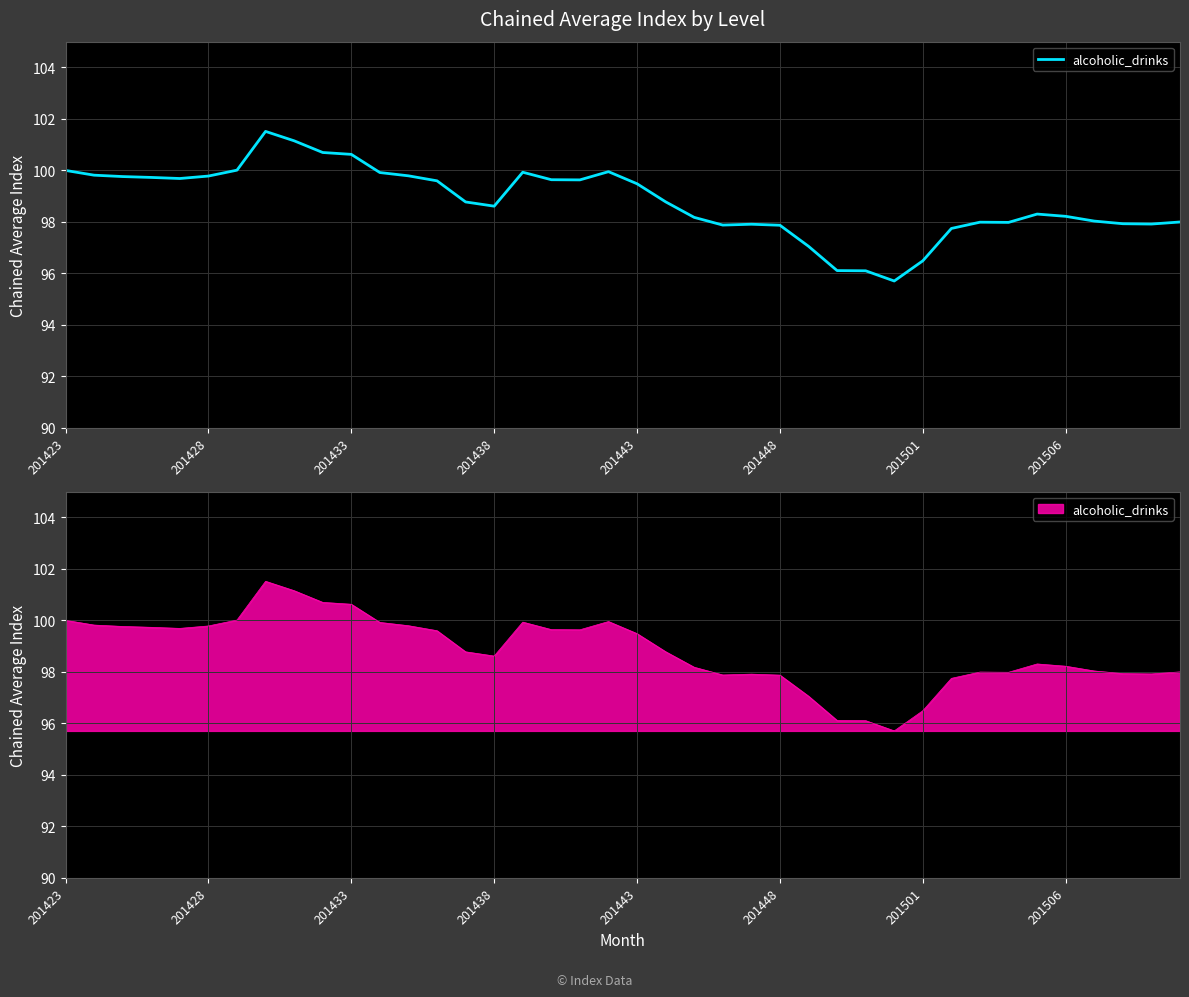

Rank the categories by value from lowest to highest.

29, 28, 27, 30, 26, 31, 25, 23, 24, 38, 37, 33, 32, 39, 36, 22, 35, 34, 15, 14, 21, 20, 13, 18, 17, 201443, 201438, 201433, 201448, 12, 201428, 11, 16, 19, 201423, 201501, 10, 9, 8, 201506